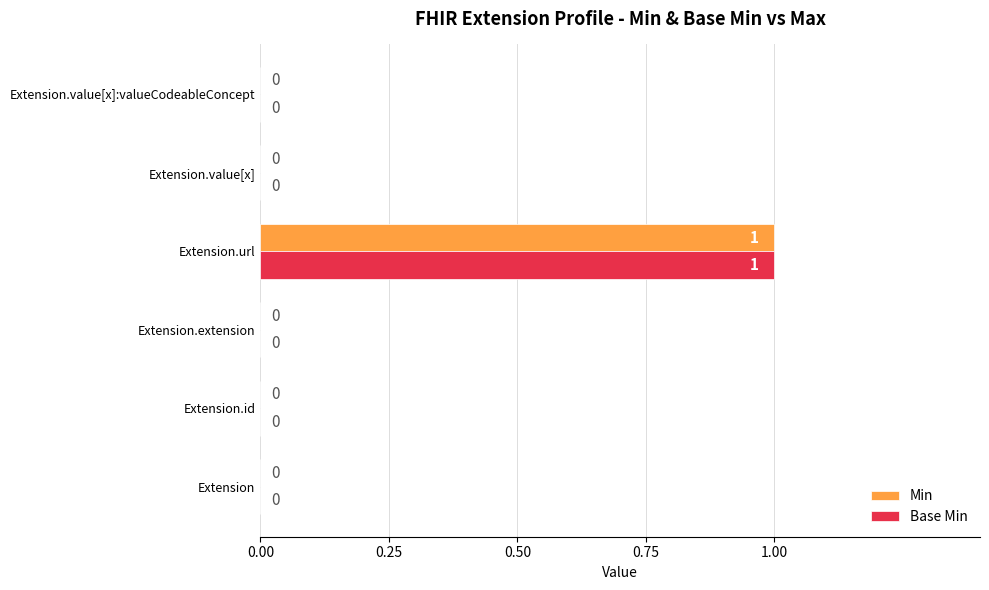

Which category has the highest value in the Base Min series?

Extension.url